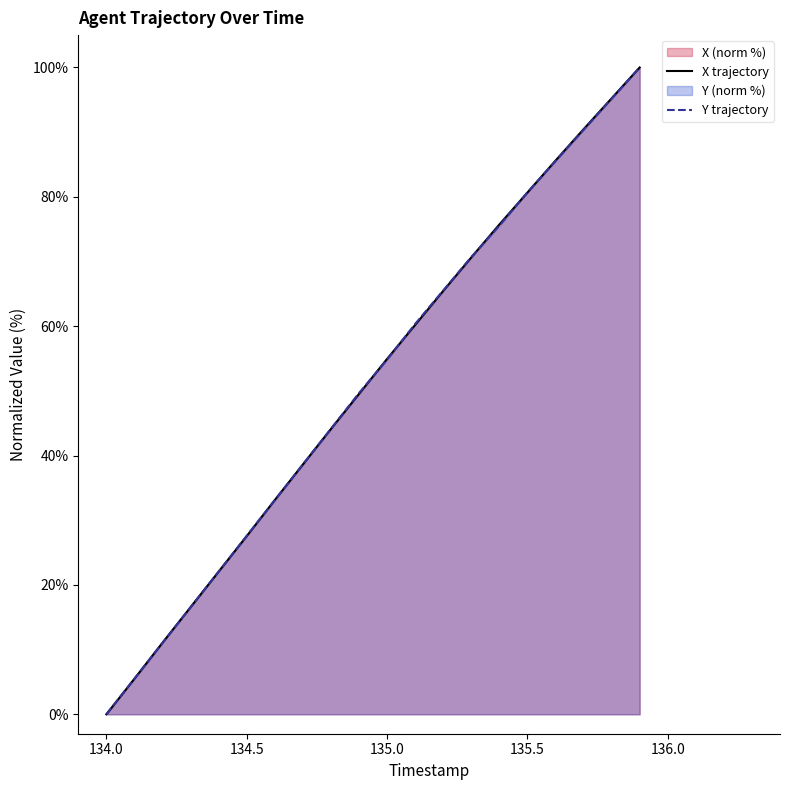

What is the highest value of the X trajectory series?

100.0